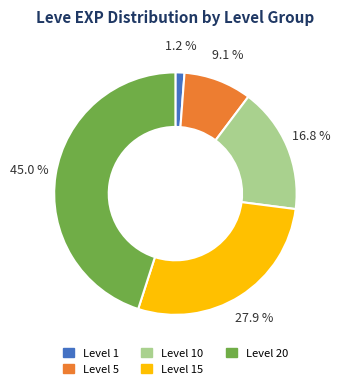

Which slice is the largest?

Level 20